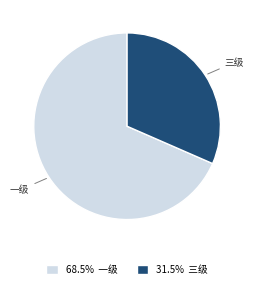

Do 31.5% 三级 and 68.5% 一级 together represent more than half of the pie?

Yes